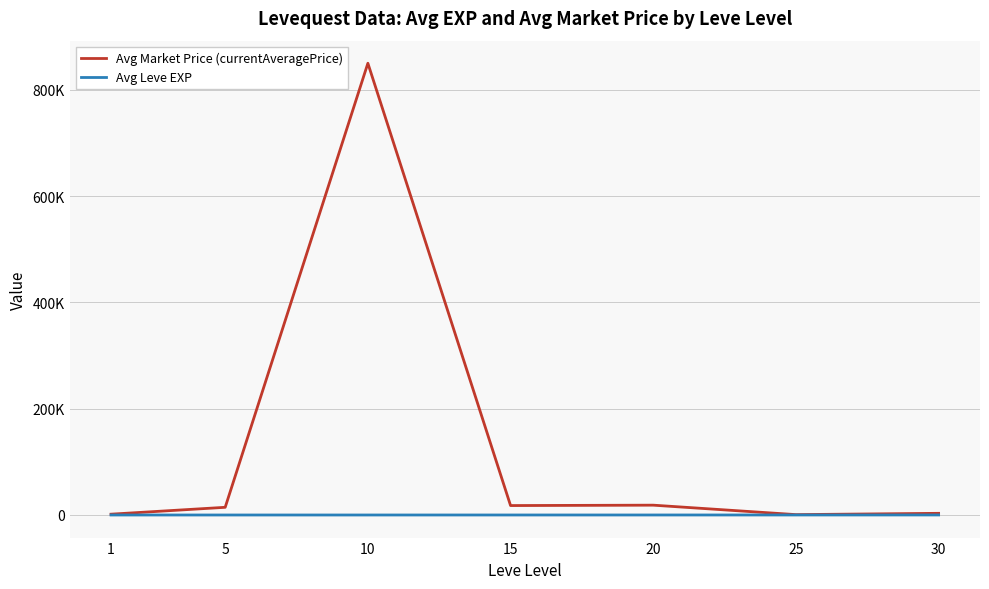

What are all the series names shown in the legend?

Avg Market Price (currentAveragePrice), Avg Leve EXP